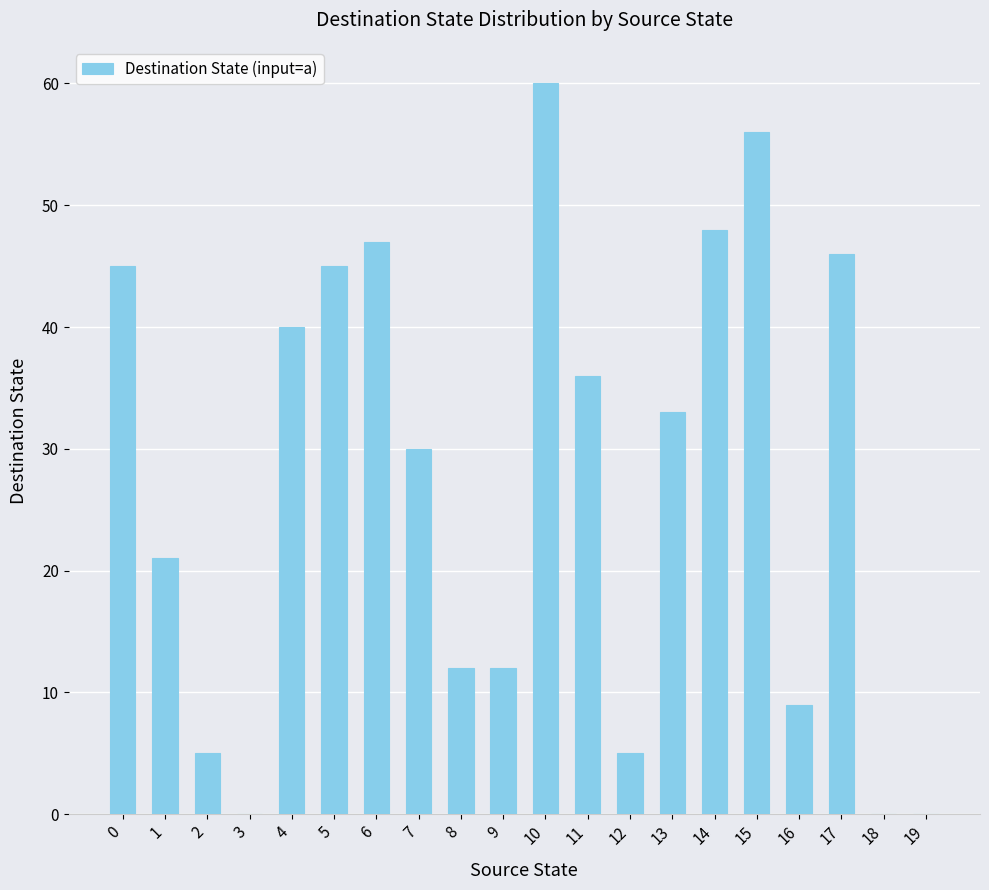

Is it true that the value at 0 is 26?

False